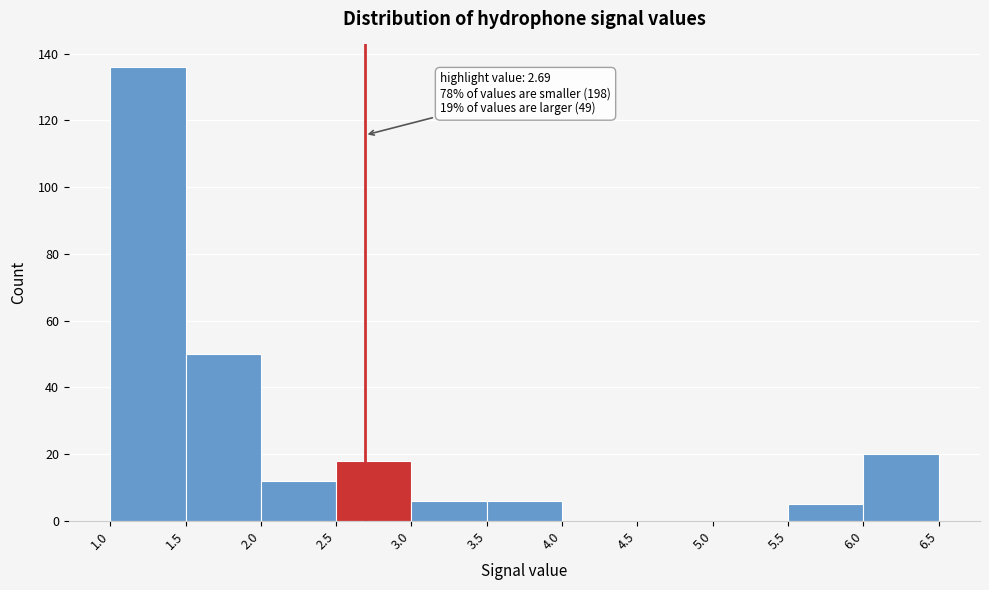

Over which range of the x-axis is the bar tallest?

1.0 to 1.5